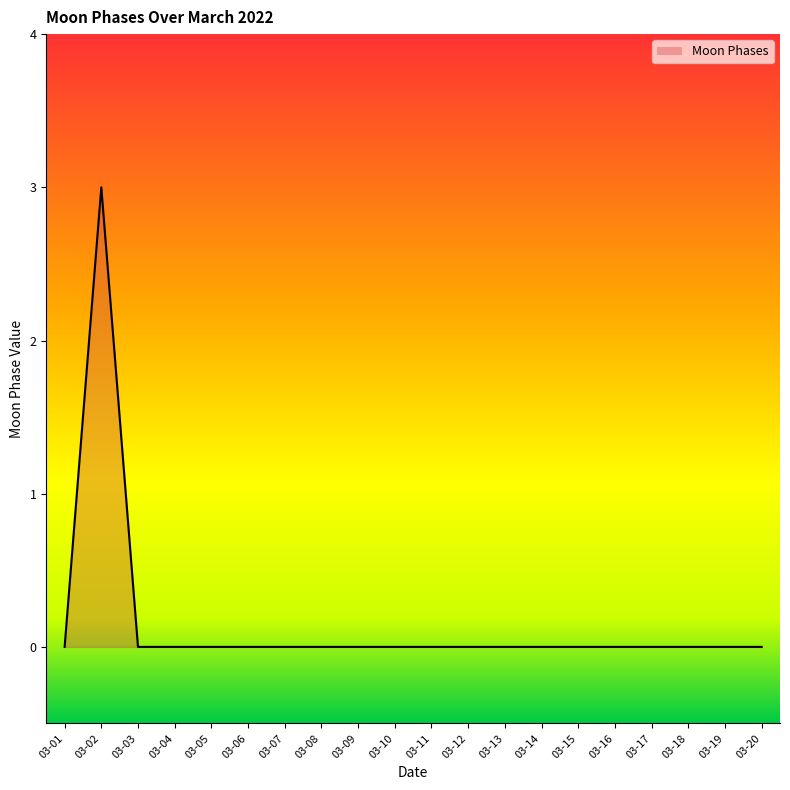

What is the change in value from 03-02 to 03-12?

-3